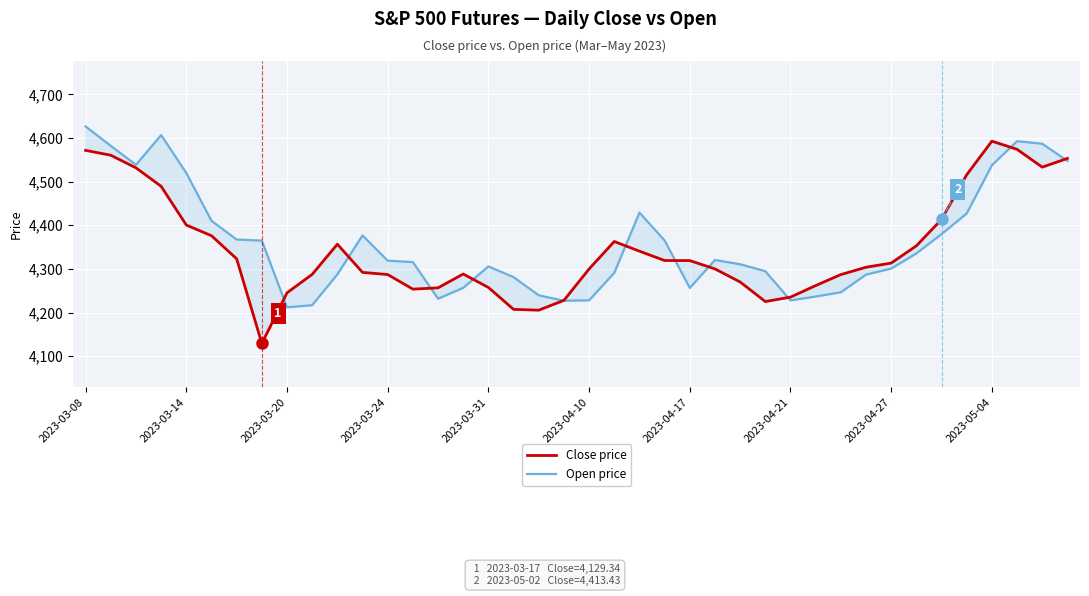

True or false: Close price and Open price intersect in this chart.

True